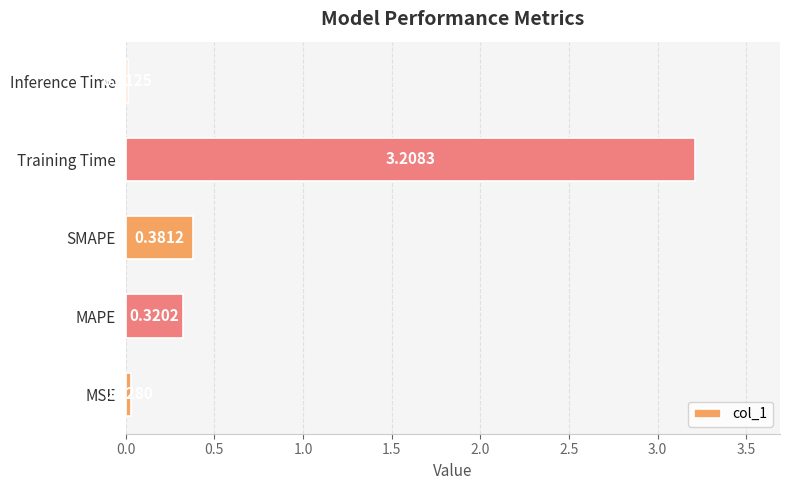

At which category does the chart reach its minimum across all series?

Inference Time